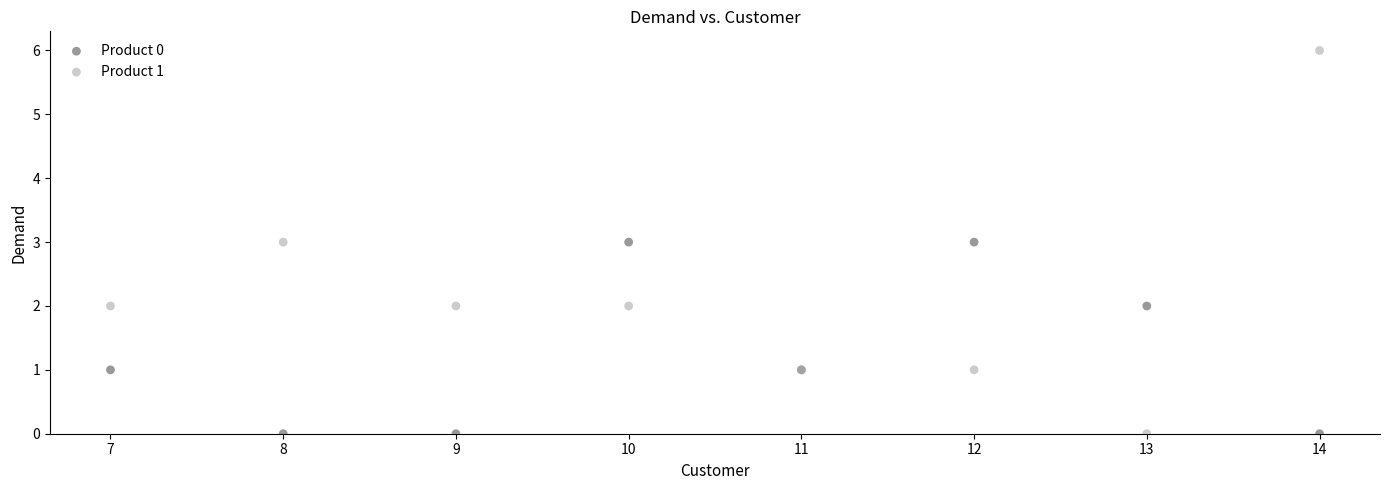

What are all the series names shown in the legend?

Product 0, Product 1